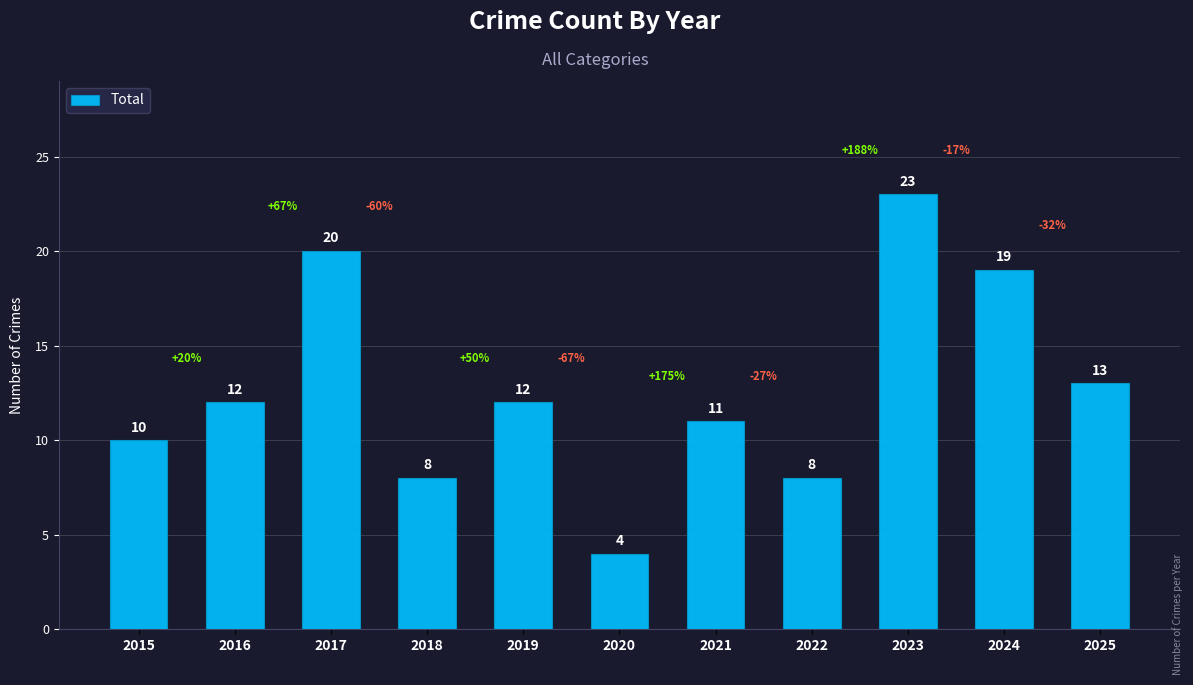

Read the value at 2017, to the nearest 10.

20